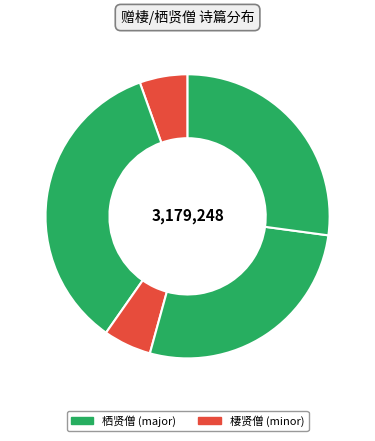

Which slice is the largest?

赠栖贤僧二首